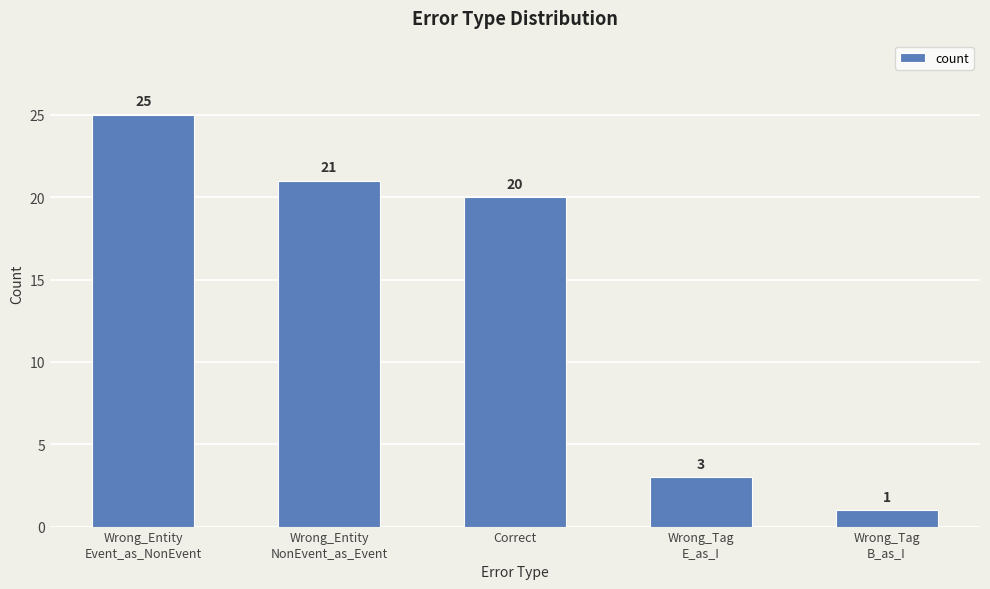

Which category has the lowest value across all series?

Wrong_Tag
B_as_I